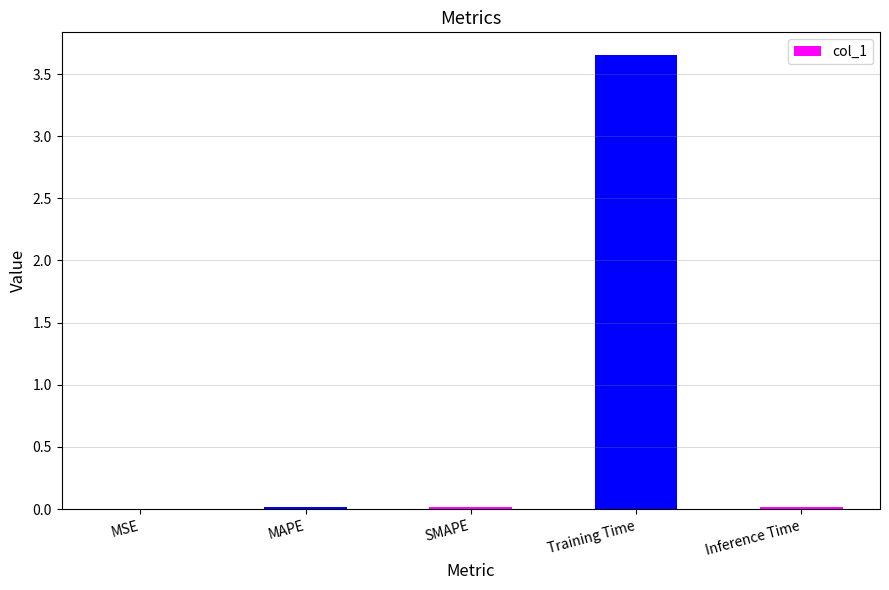

Which label corresponds to the largest value in the chart?

Training Time